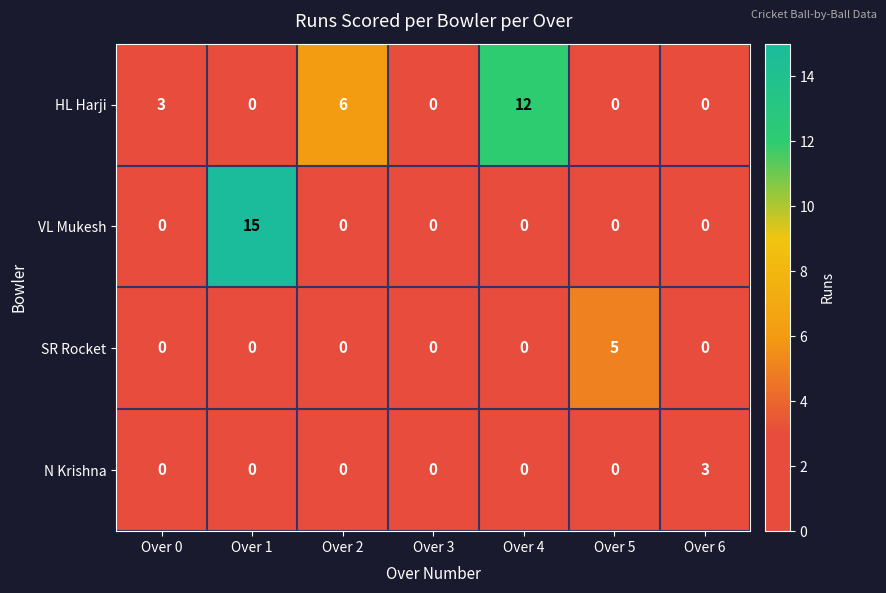

The N Krishna series shows -1 at Over 0. True or false?

False